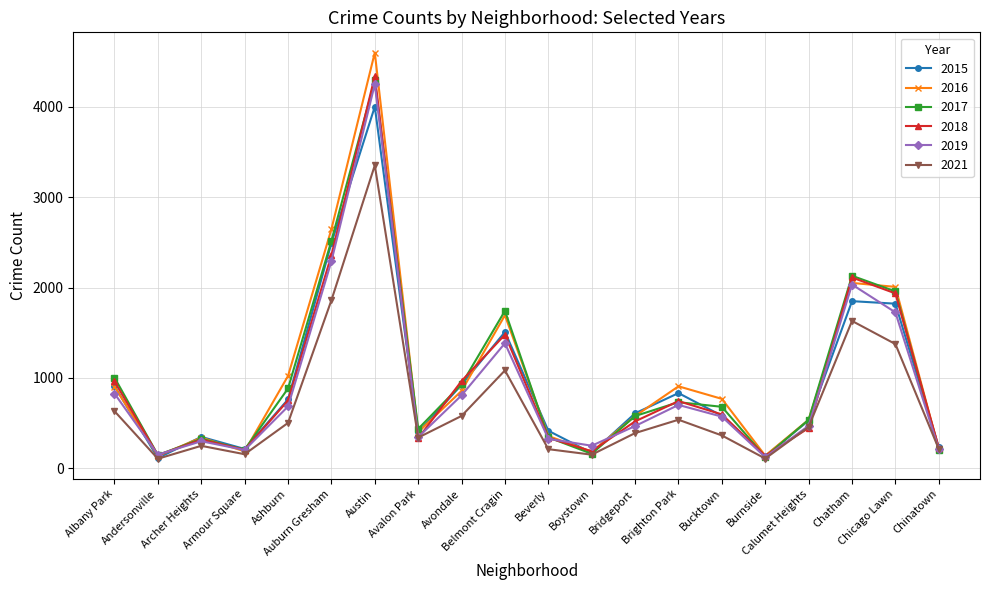

How many lines are shown in the chart?

6